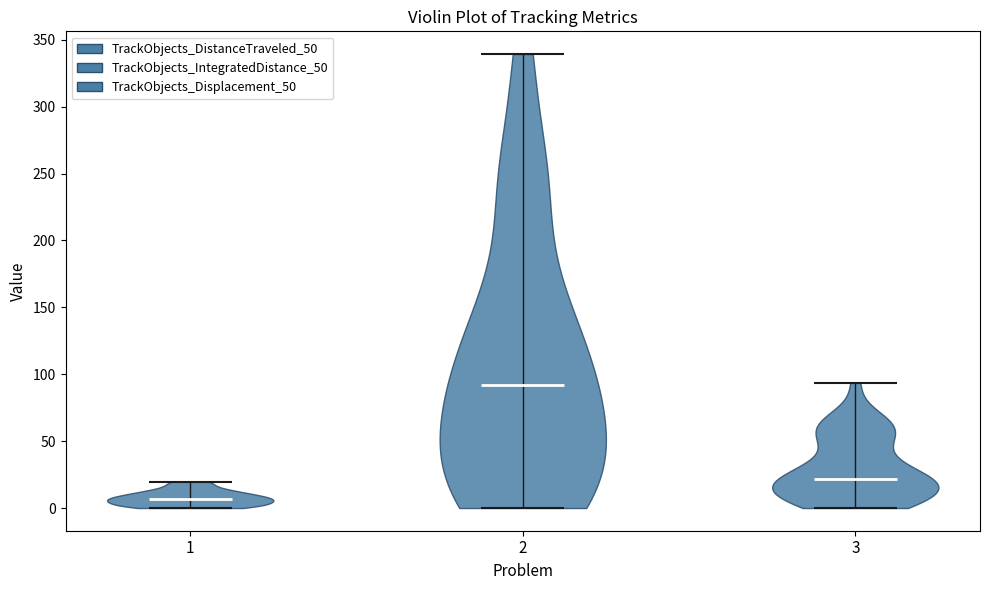

Where does the median line of the violin at x = 1 sit on the y-axis? The values are not printed on the chart, so give them approximately, as read against the axis.

5